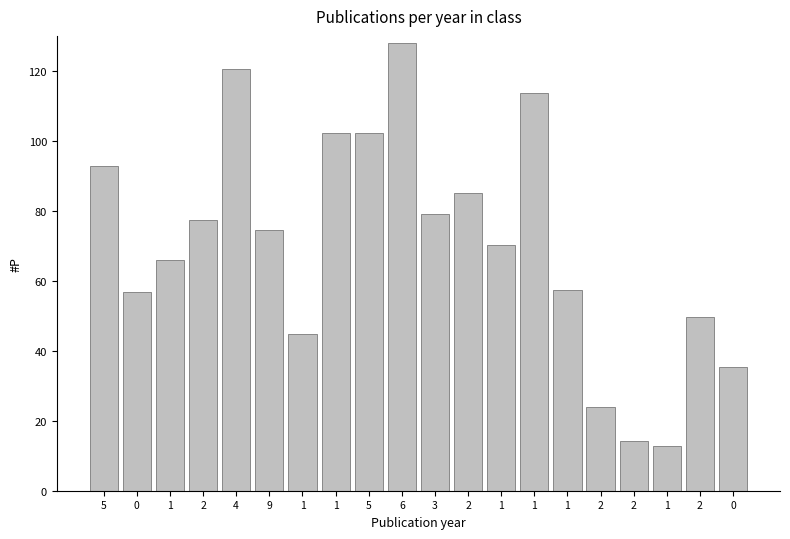

Count the number of values greater than 74.

10